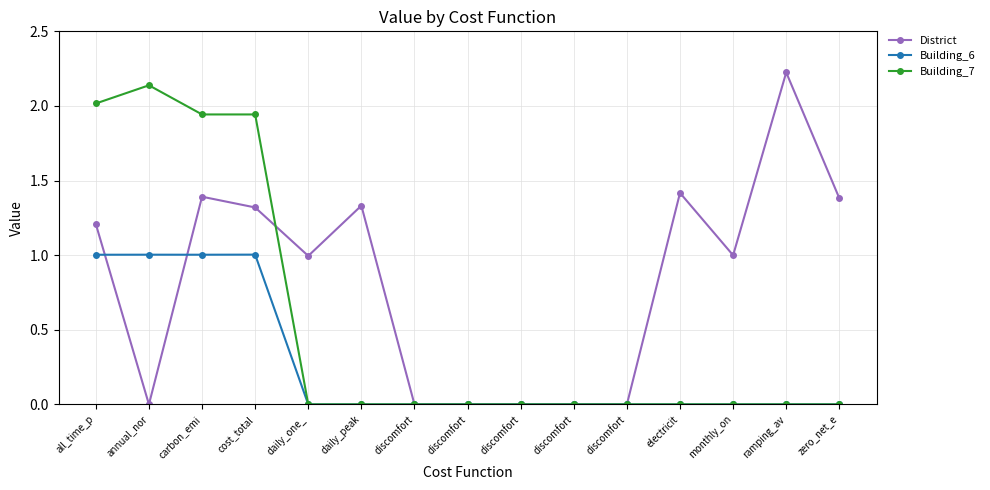

What is the maximum value for District?

2.2